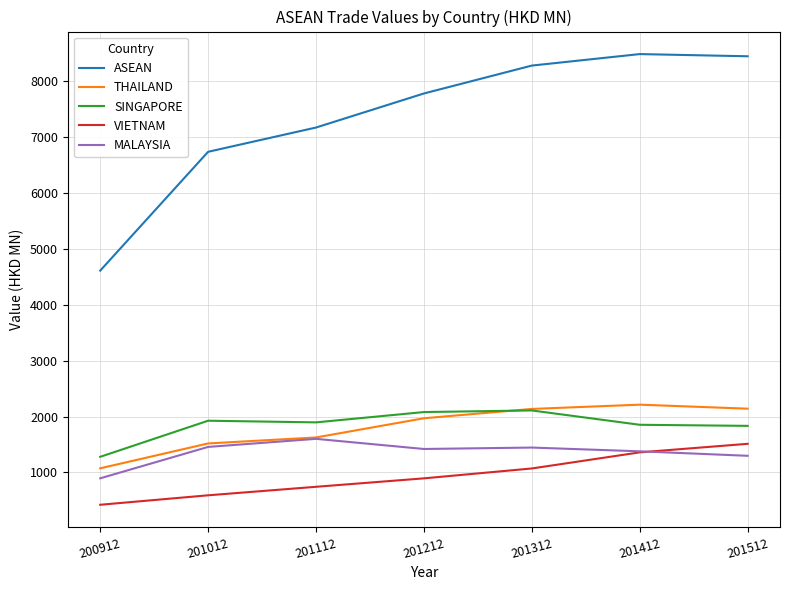

The THAILAND series shows 669.5 at 201012. True or false?

False